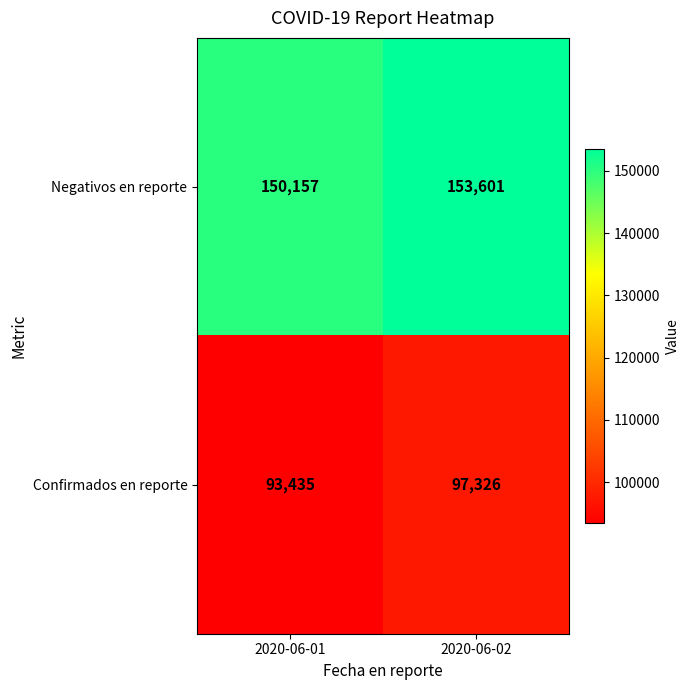

At how many categories does at least one series exceed 117294?

2